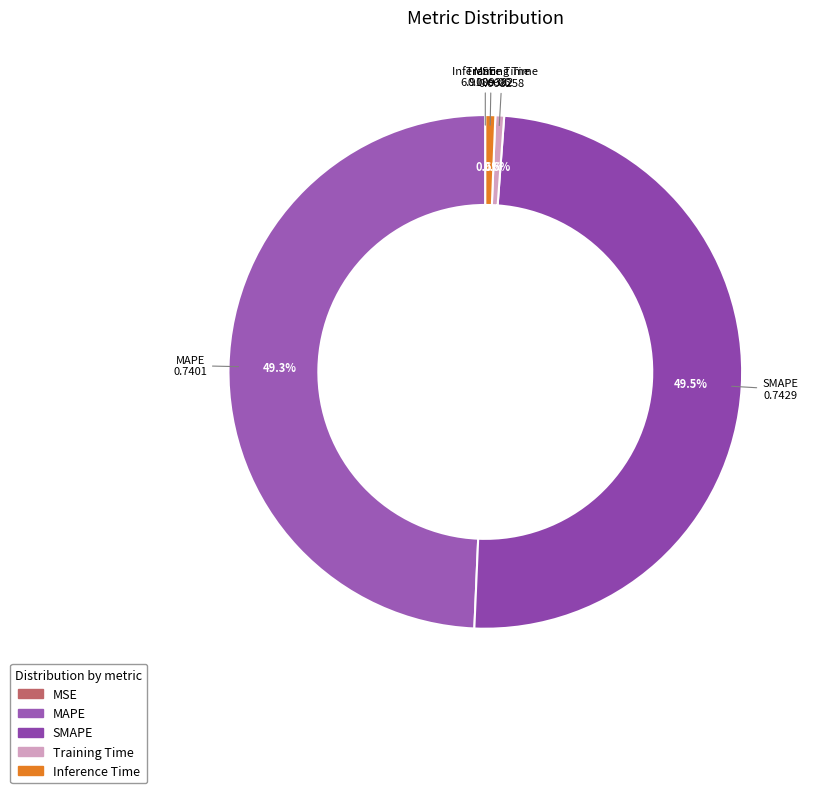

Is there any slice that represents more than half of the pie?

No